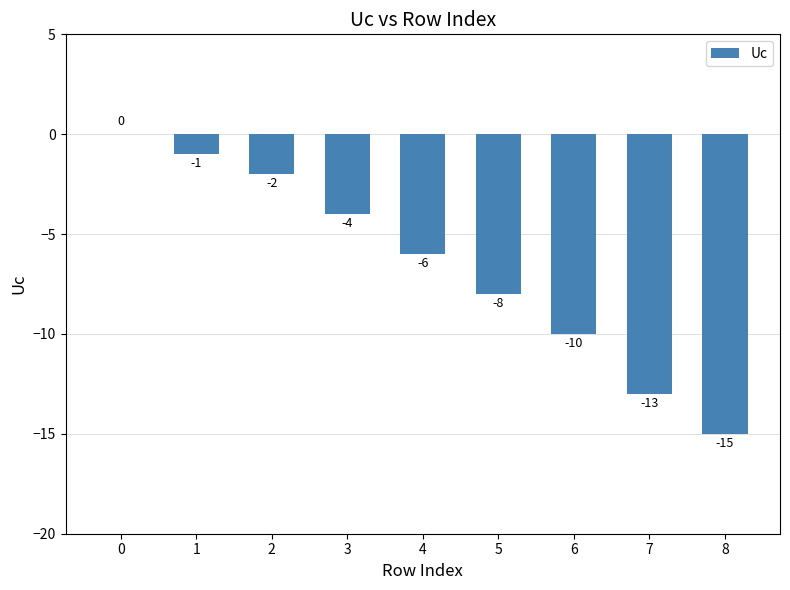

True or false: the data shows -4 at 3.

True